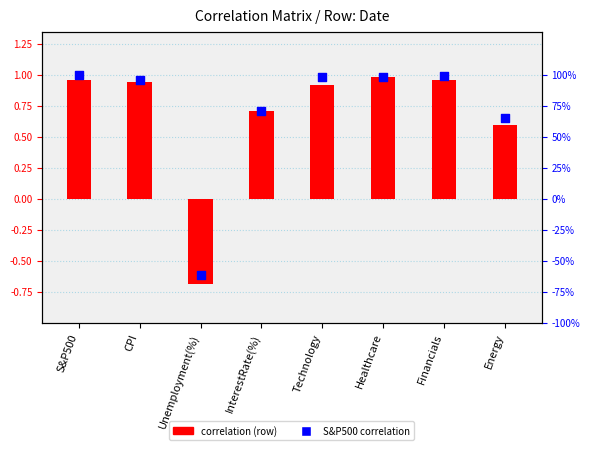

Which series has the largest Y range (max minus min)?

Date correlation